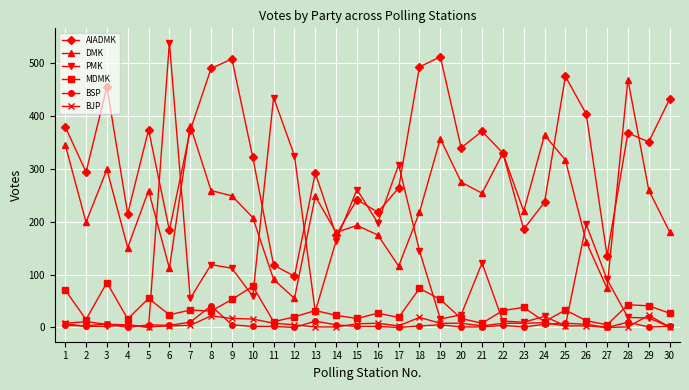

Which series has the largest total across all categories?

AIADMK